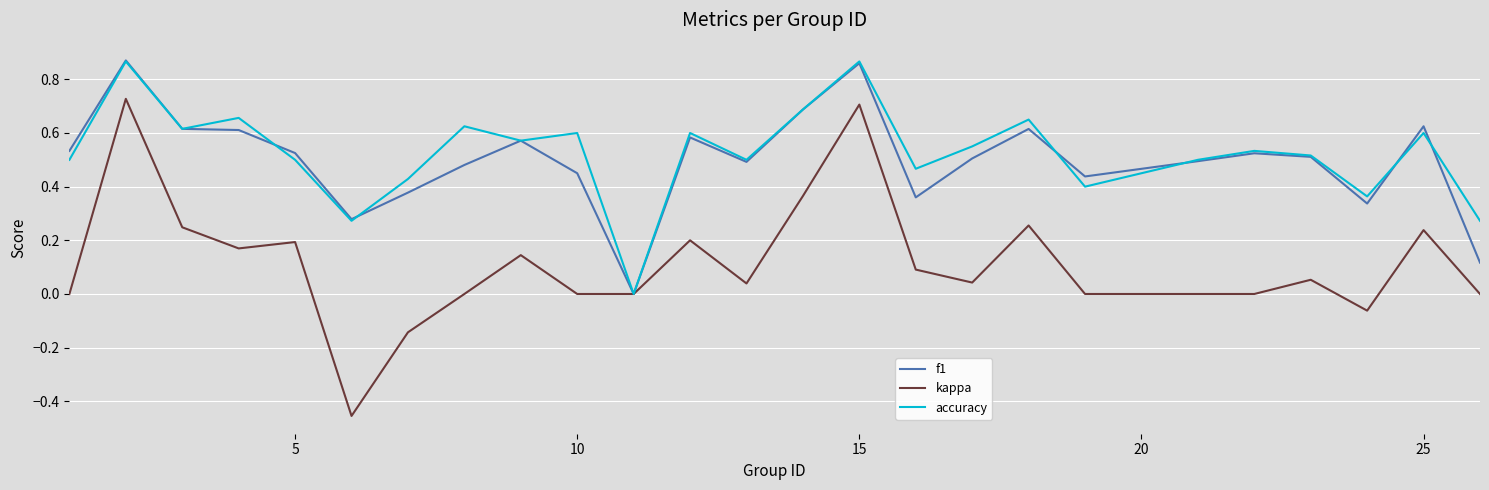

What are all the series names shown in the legend?

f1, kappa, accuracy